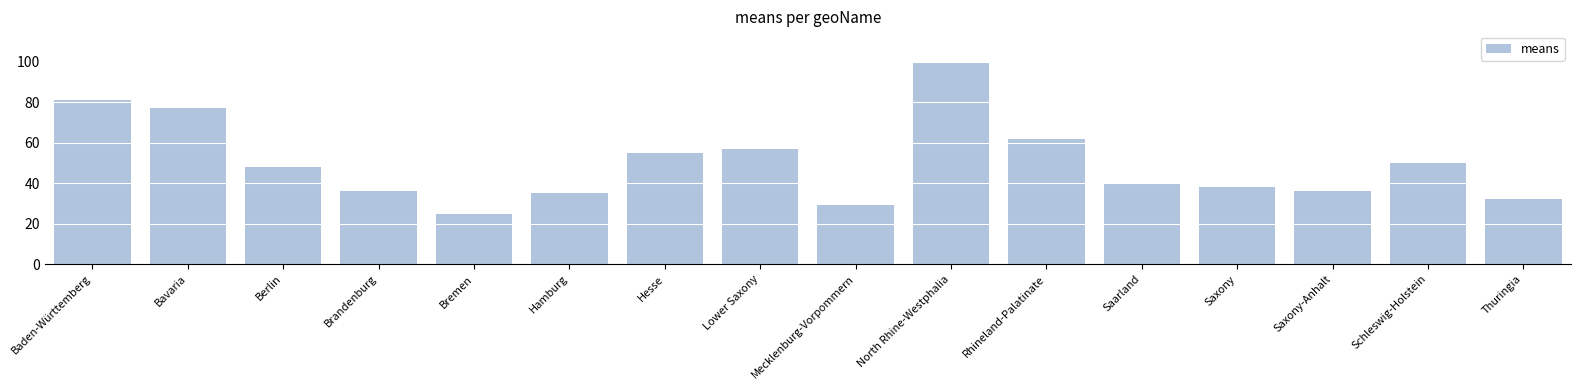

How many categories are shown in the chart?

16